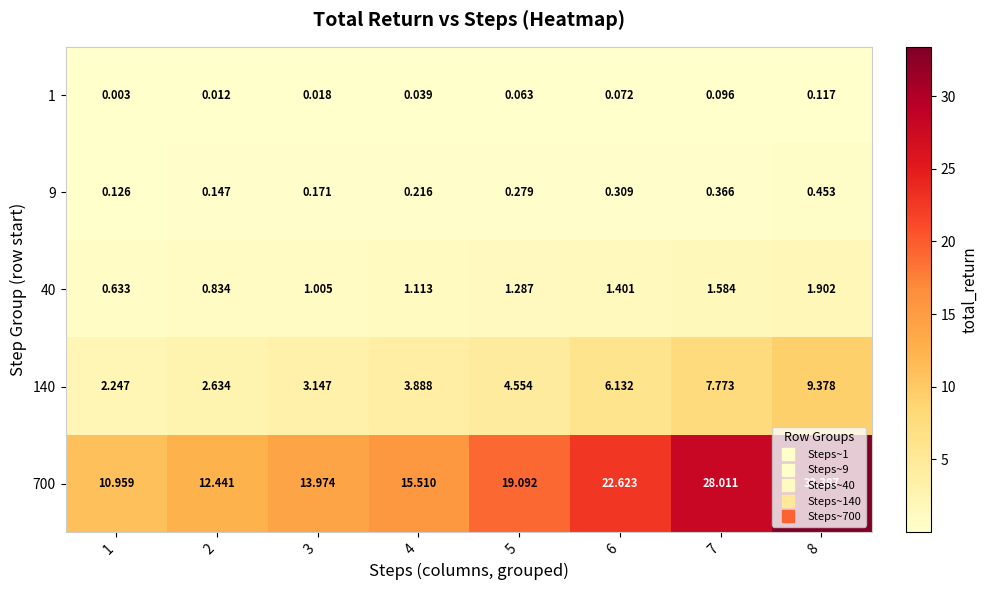

Is the value of 40 at 1 greater than the value of 700 at 6?

No